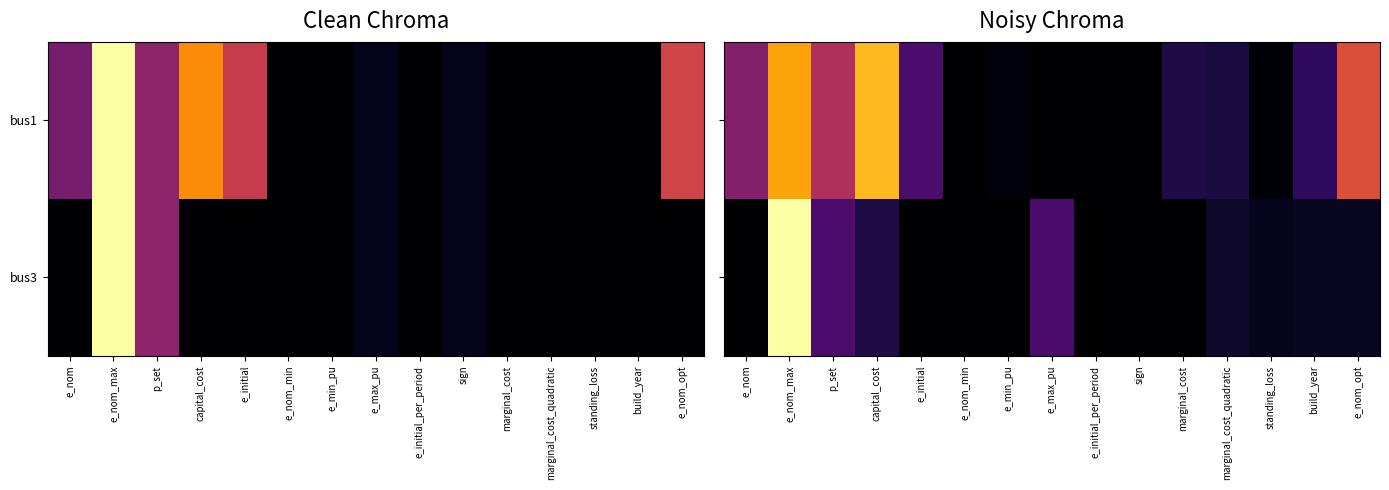

What is the total value across all series at build_year?

3.2